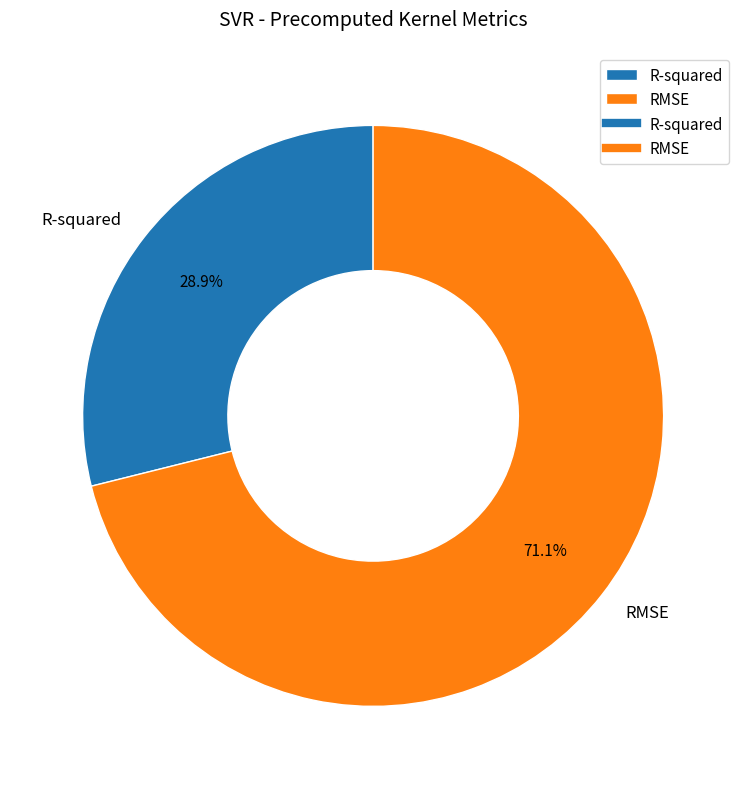

Rank the categories by value from lowest to highest.

R-squared, RMSE